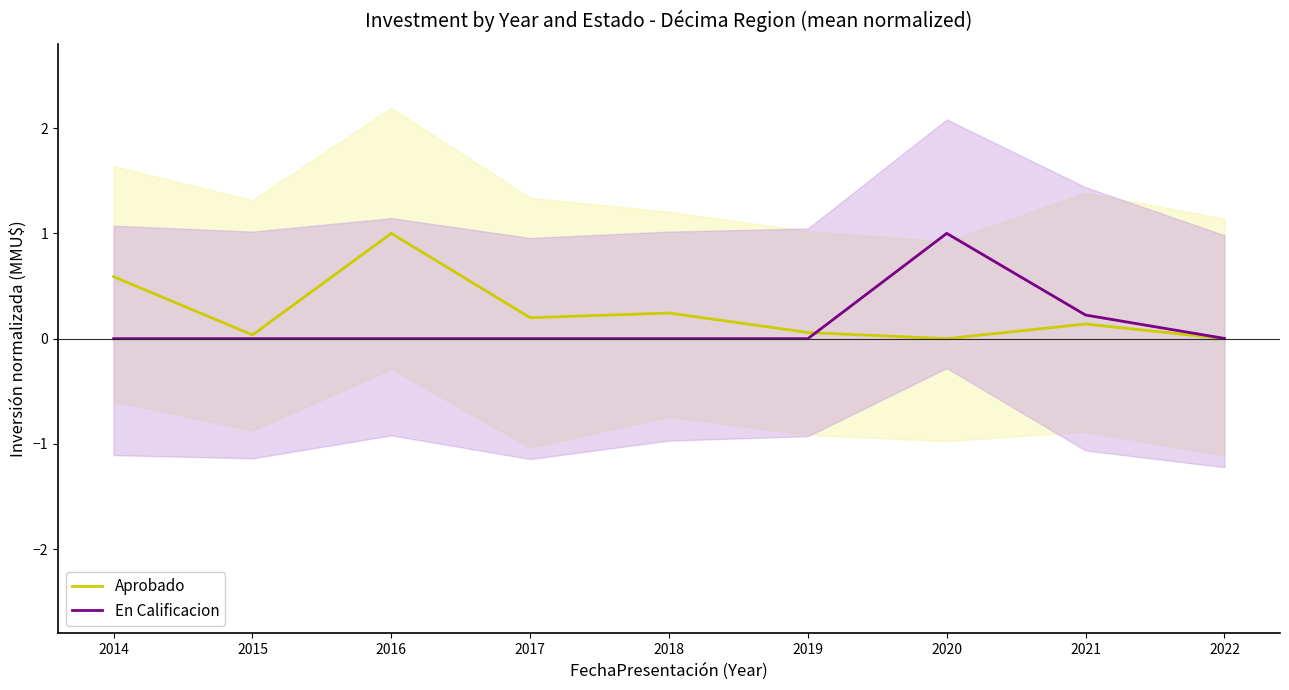

Which series has the widest spread of values?

Aprobado